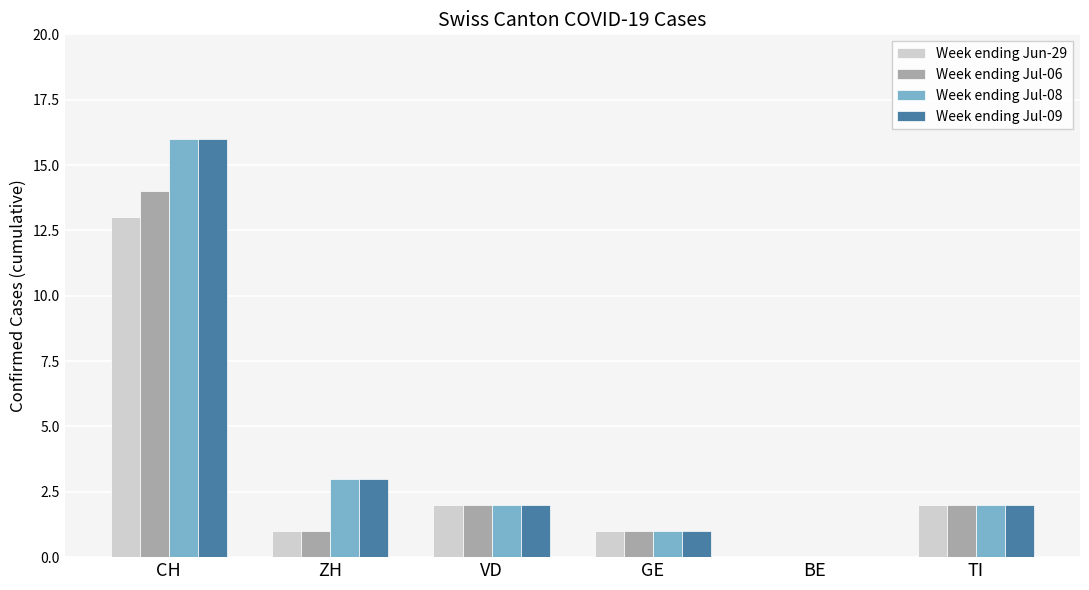

Is it true that Week ending Jul-09 equals 26 at CH?

False